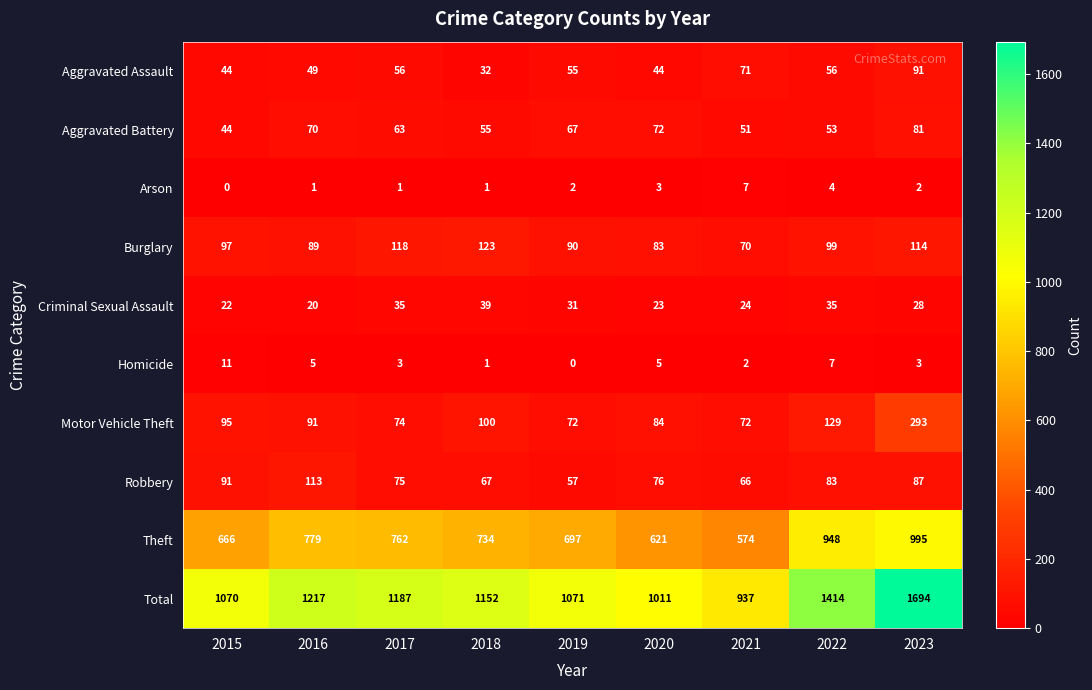

What is the sum of all Motor Vehicle Theft values?

1010